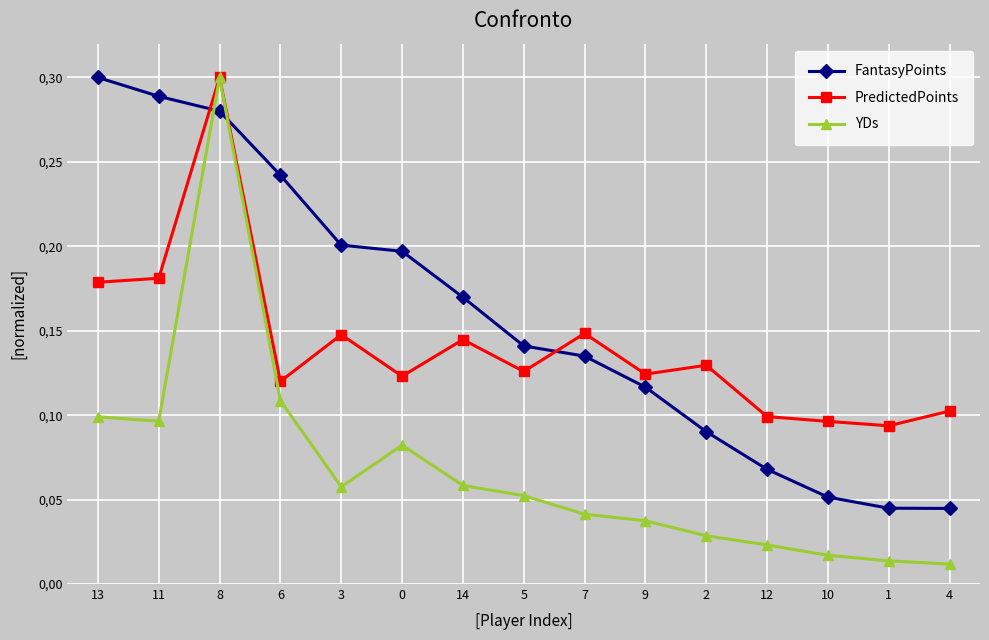

Count the FantasyPoints values in the range 0 to 1.

15